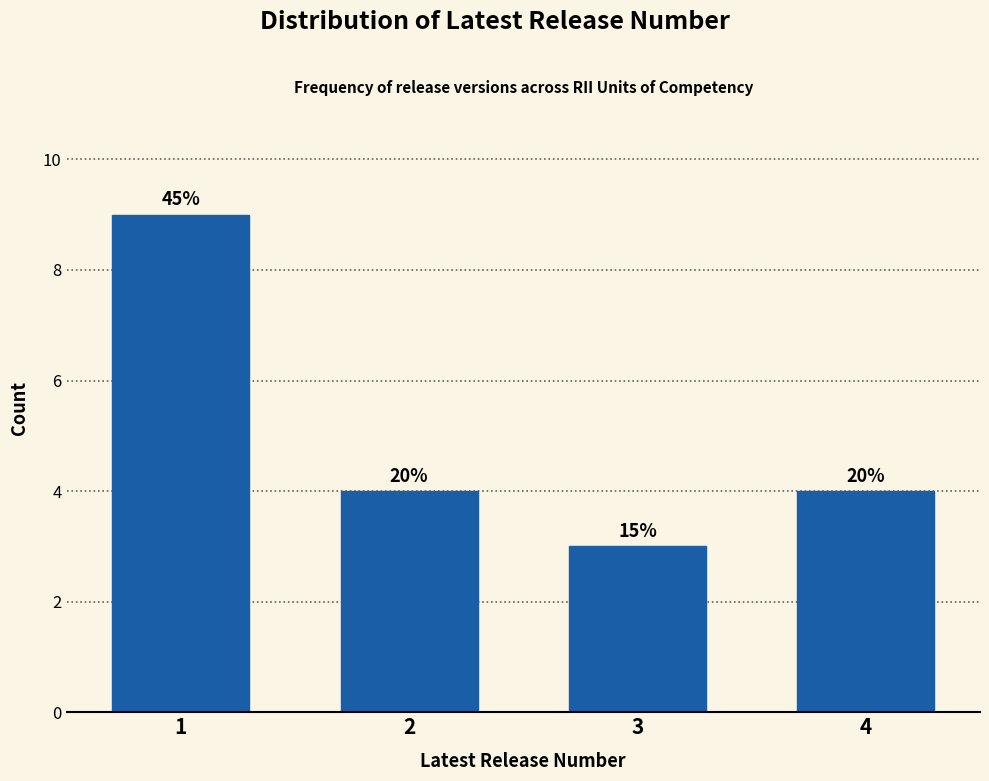

How many bars are there in total?

4